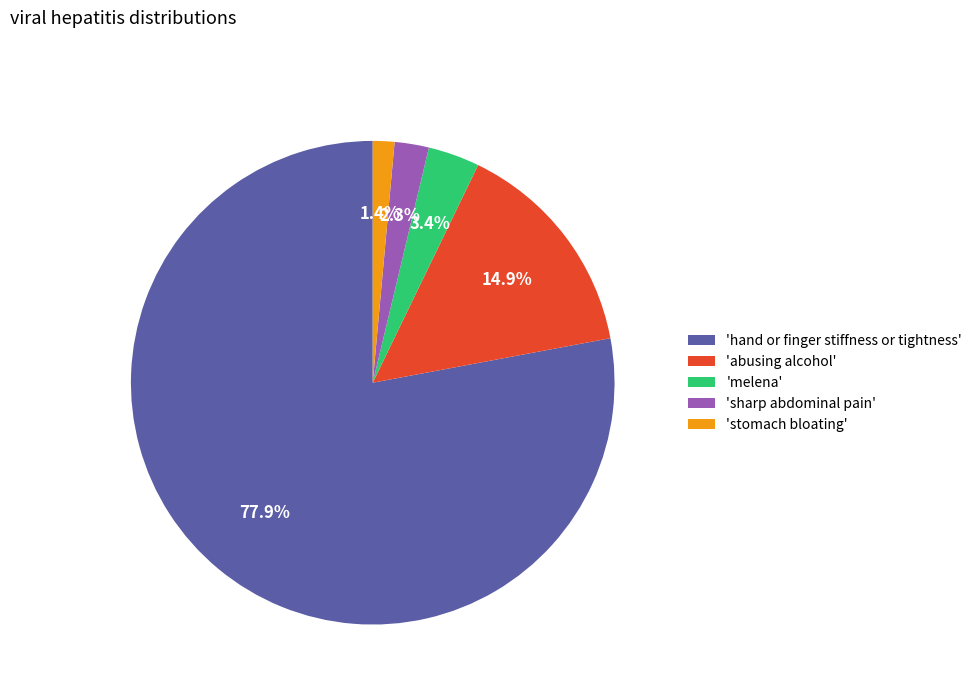

Combined, do 'hand or finger stiffness or tightness' and 'stomach bloating' account for over 50%?

Yes